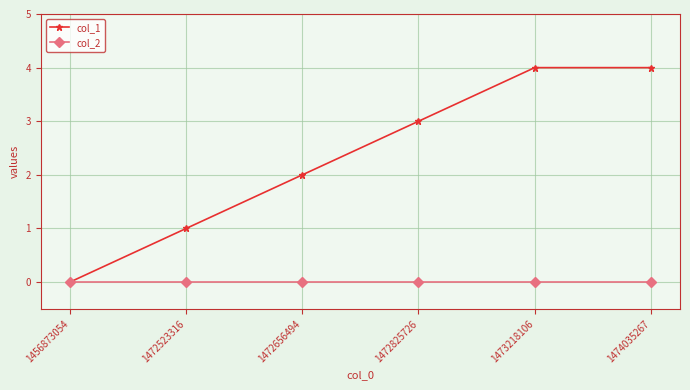

Which series has the widest spread of values?

col_1